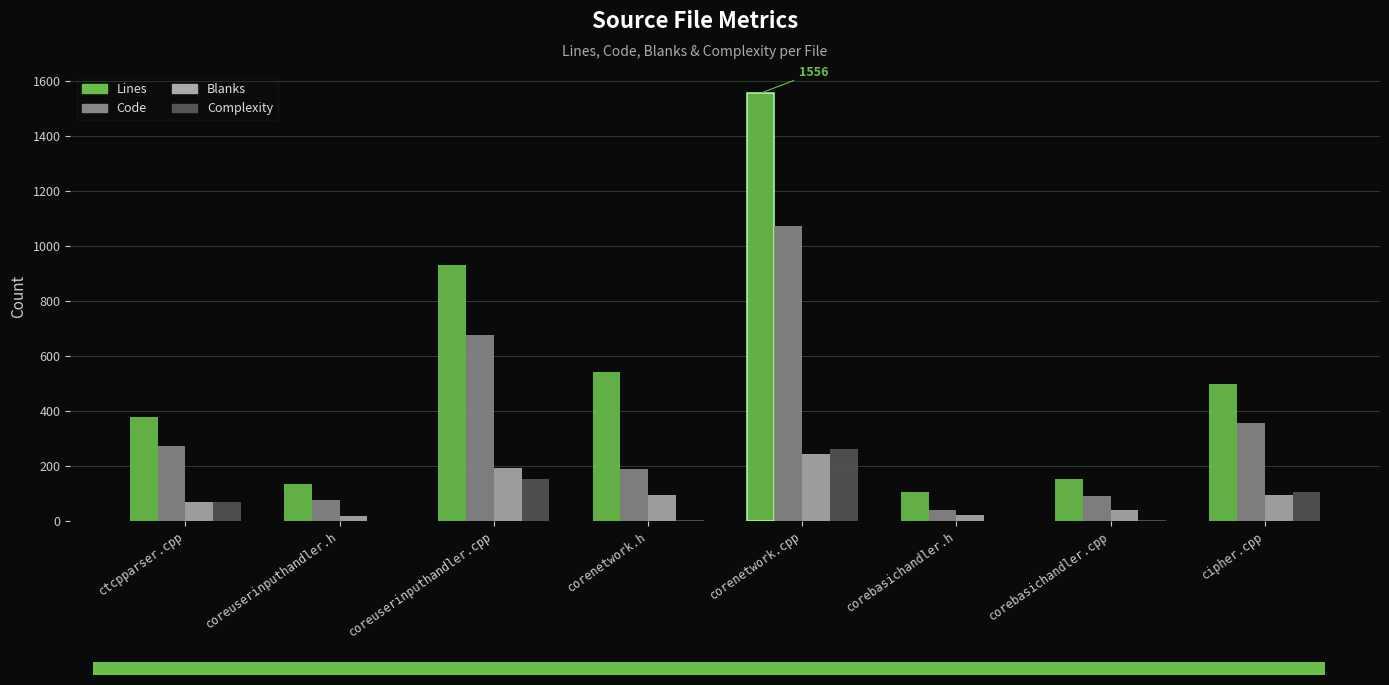

What value does the Code series have at corenetwork.h, to the nearest 50?

200